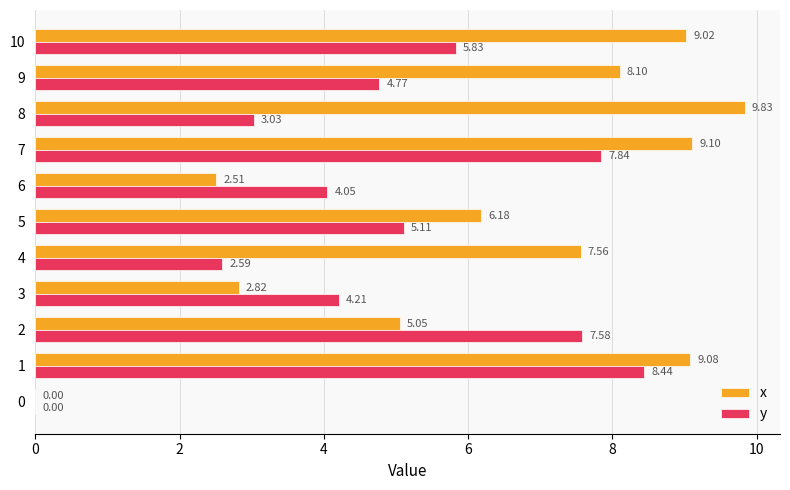

Between 2 and 3, which series saw the biggest shift?

y